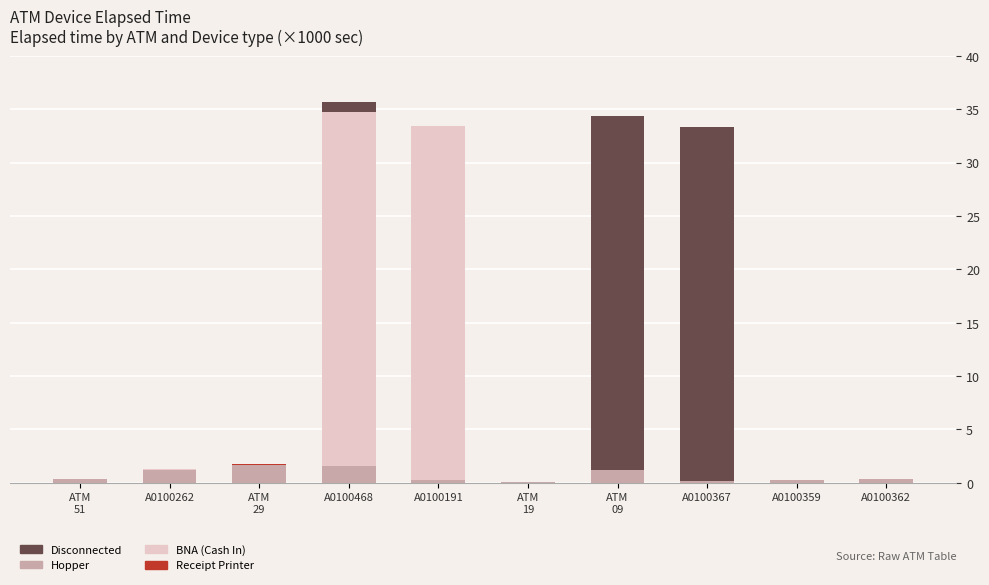

The Hopper series shows 1.2 at ATM
09. True or false?

True